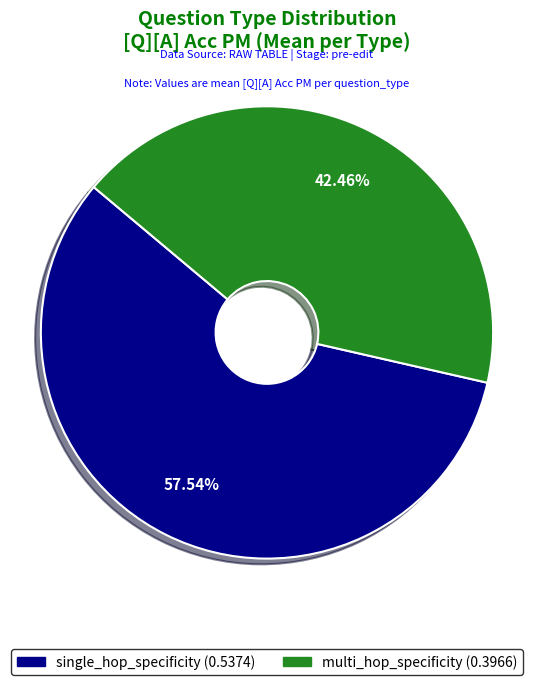

Rank the categories by value from lowest to highest.

multi_hop_specificity, single_hop_specificity